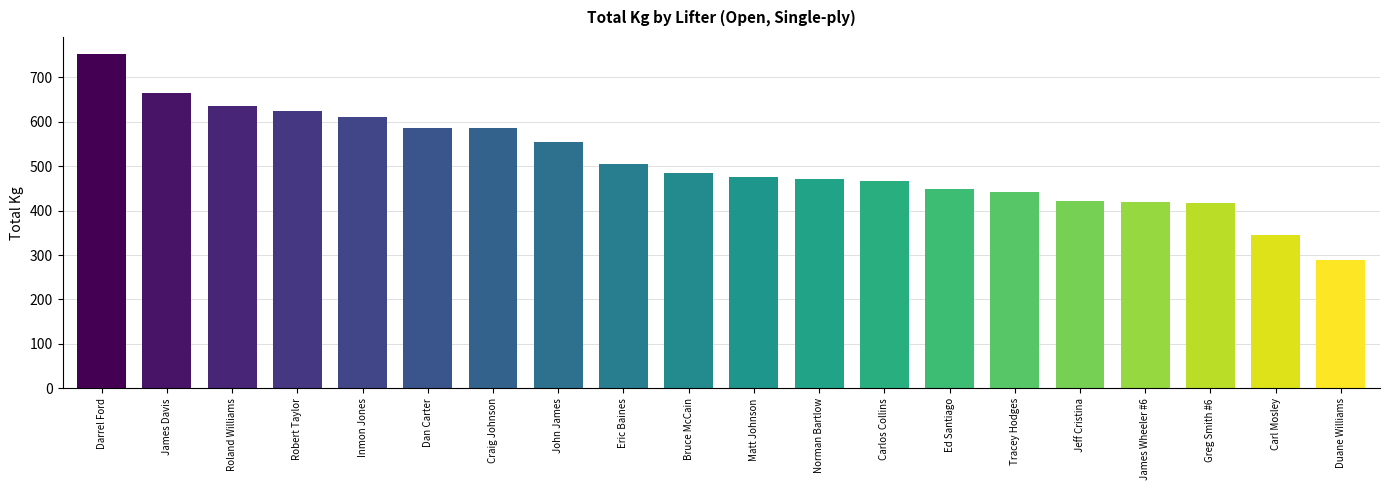

Where is the data nearest to the value 520?

Eric Baines